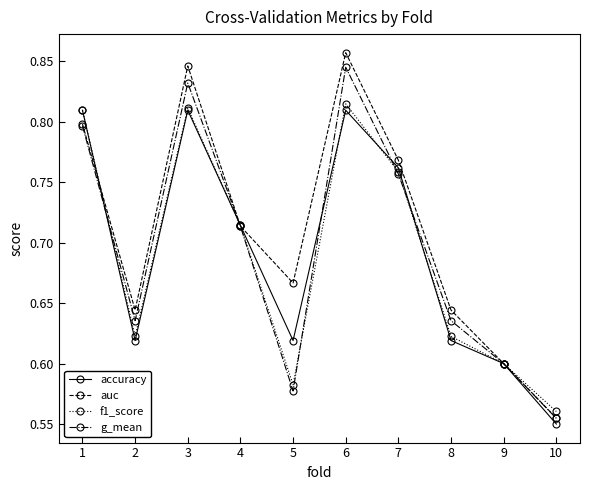

Between 2 and 9, which series saw the biggest shift?

auc